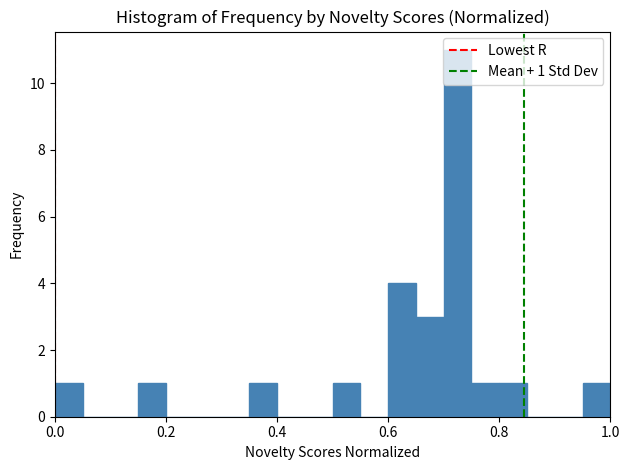

Around what value on the x-axis is the tallest bar? Give the approximate position of its centre, as read against the axis.

0.72